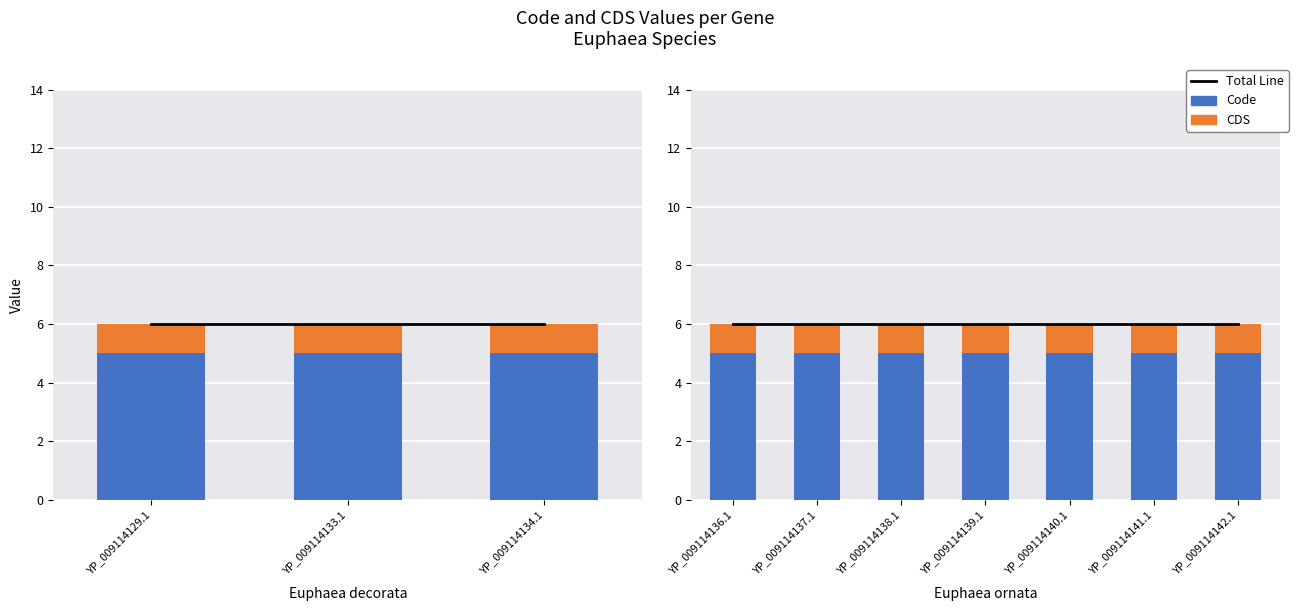

Is it true that Total Line equals 6 at YP_009114141.1?

True